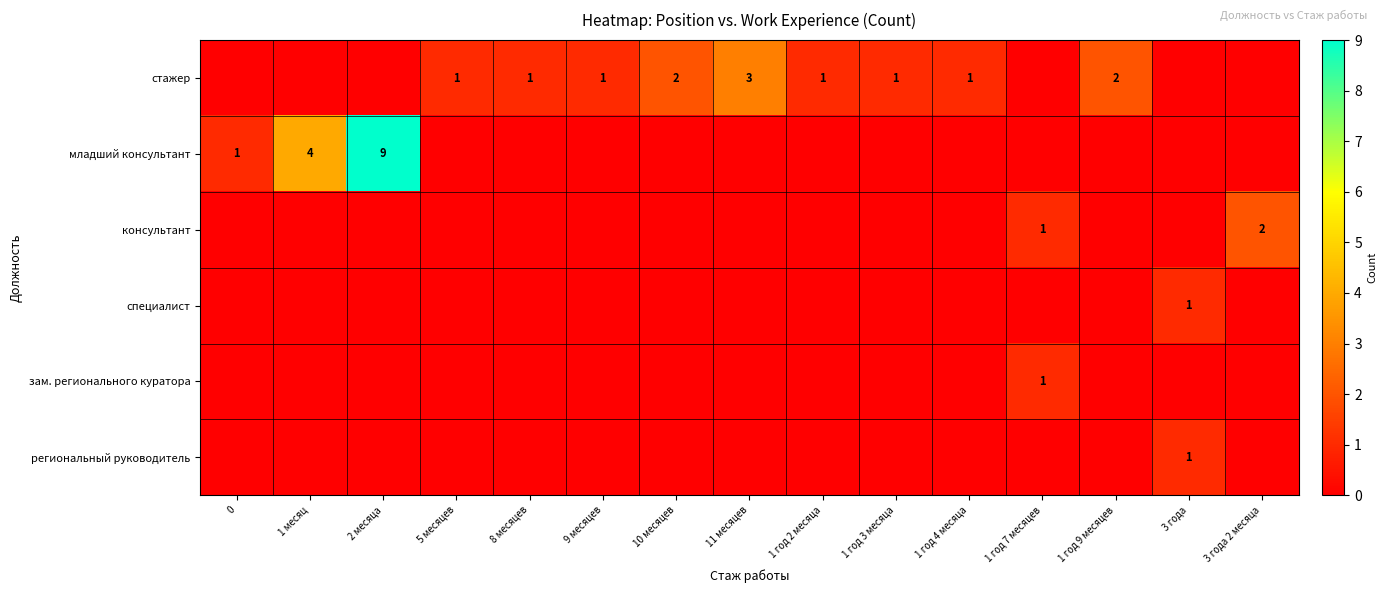

Count the row_1 values in the range 0 to 1.

13